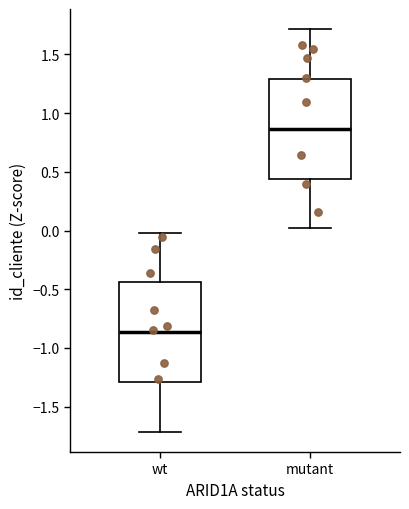

Where is the lower edge of the box for wt on the y-axis? The values are not printed on the chart, so give them approximately, as read against the axis.

-1.30